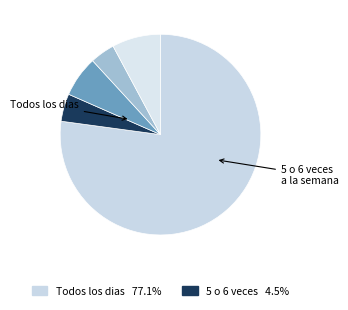

Which category has the biggest portion of the pie?

Todos los dias